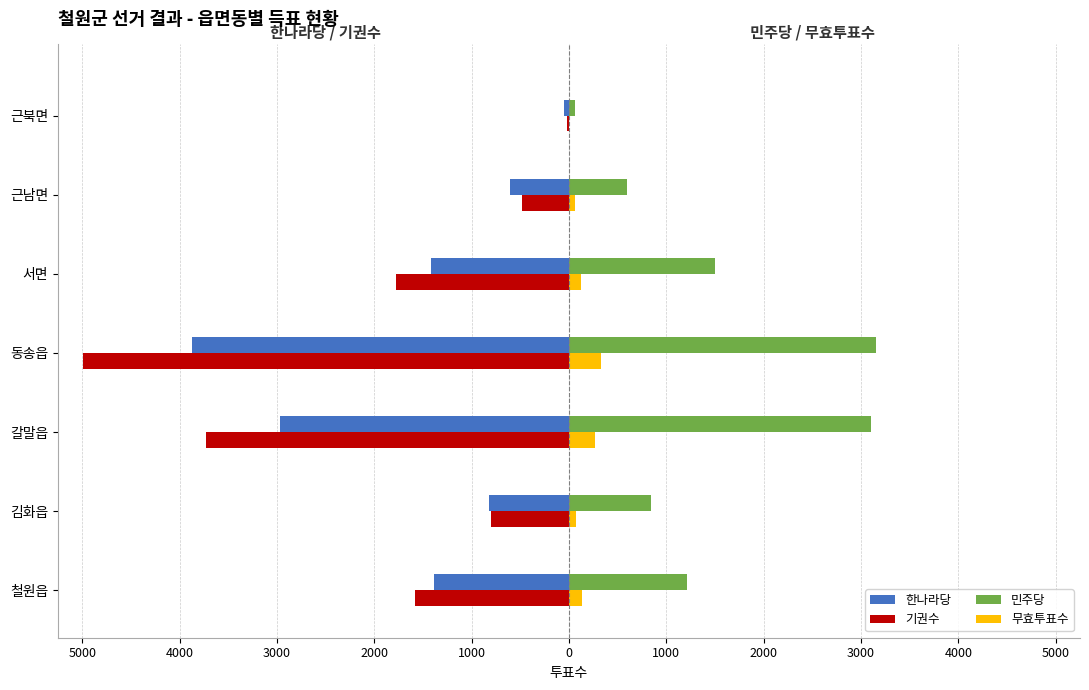

What are all the series names shown in the legend?

한나라당, 기권수, 민주당, 무효투표수